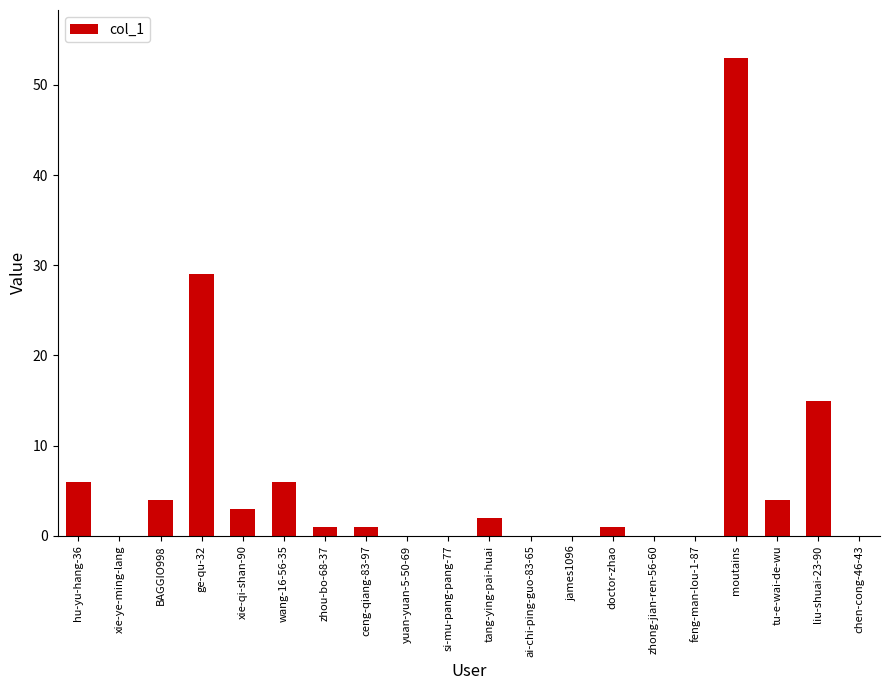

Are the bars horizontal?

No